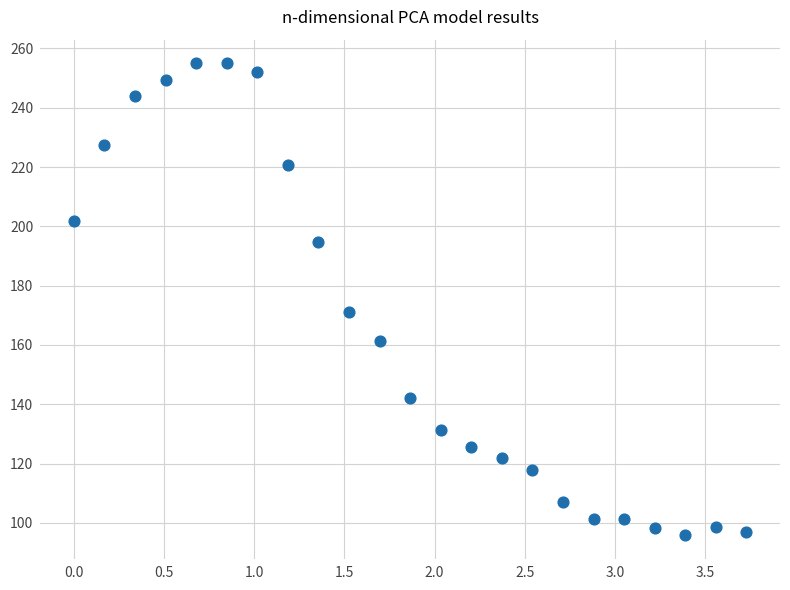

What Y value in the scatter plot is closest to 175?

171.0